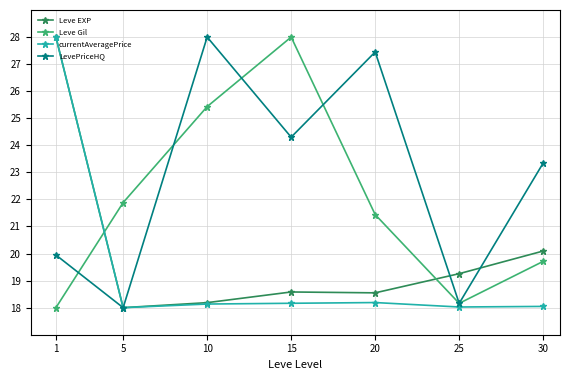

List the labels in order of LevePriceHQ value, smallest first.

5, 25, 1, 30, 15, 20, 10